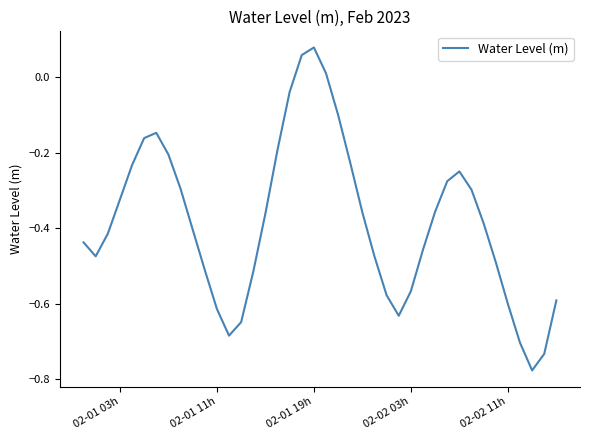

How many lines are shown in the chart?

1